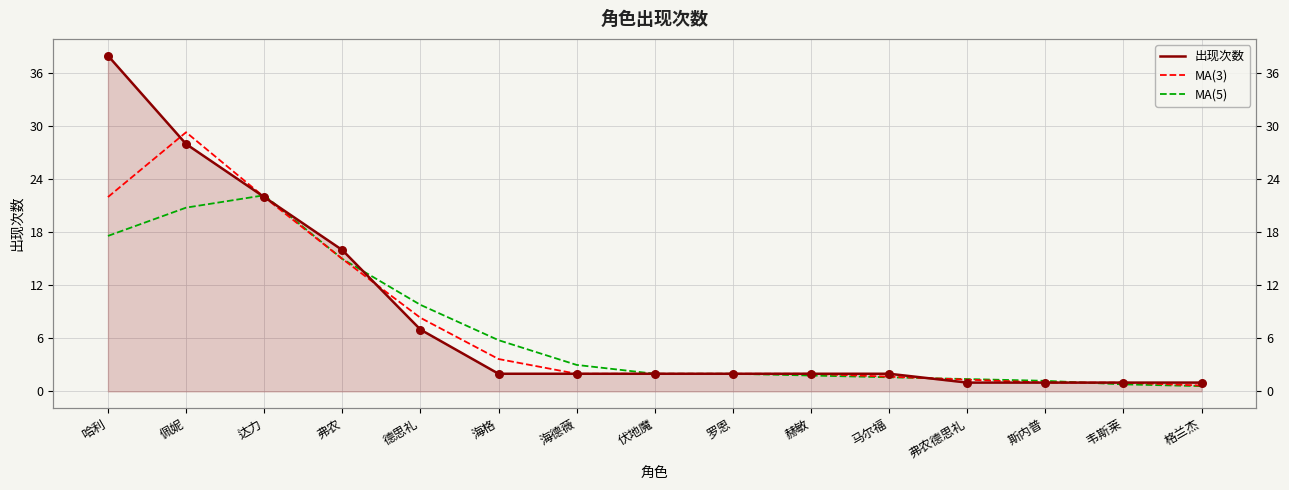

Which series contains the highest Y value?

出现次数